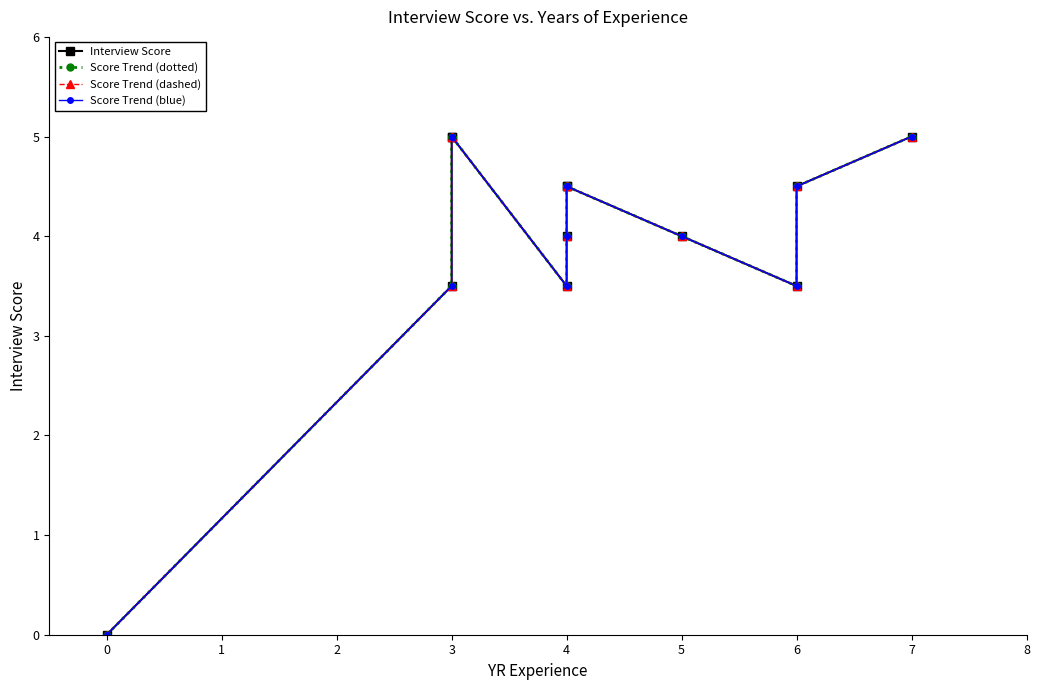

True or false: Score Trend (dashed) has more than 1 interior local peaks.

False